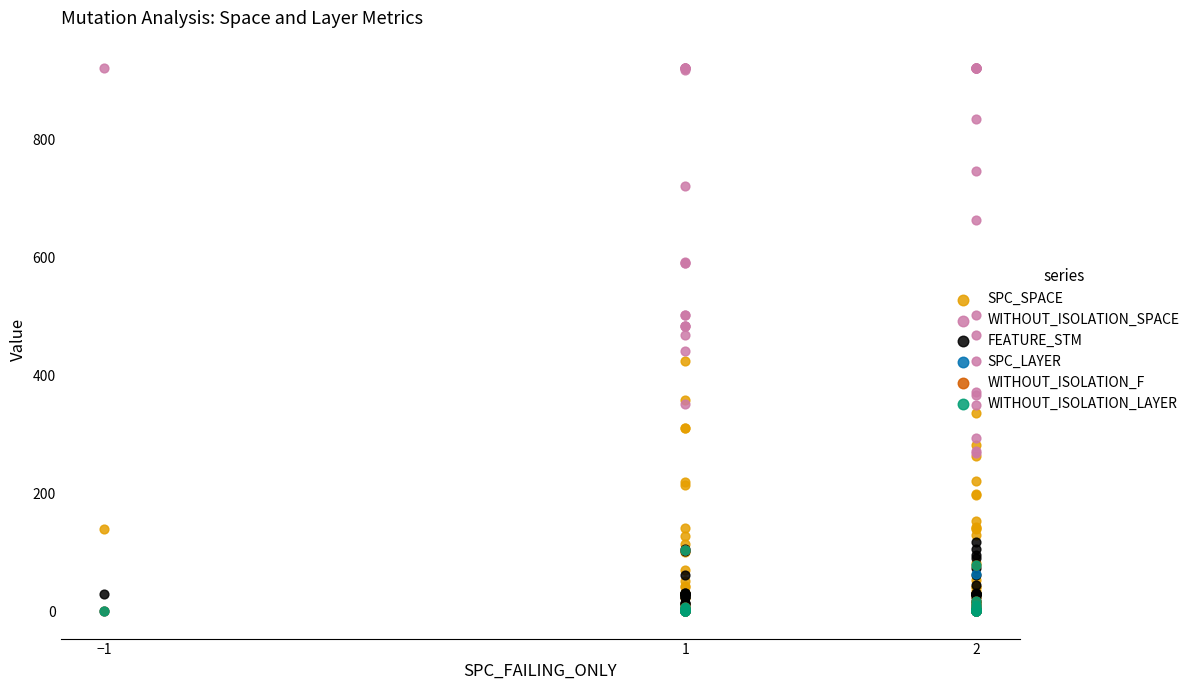

Which series reaches the minimum Y coordinate?

SPC_SPACE